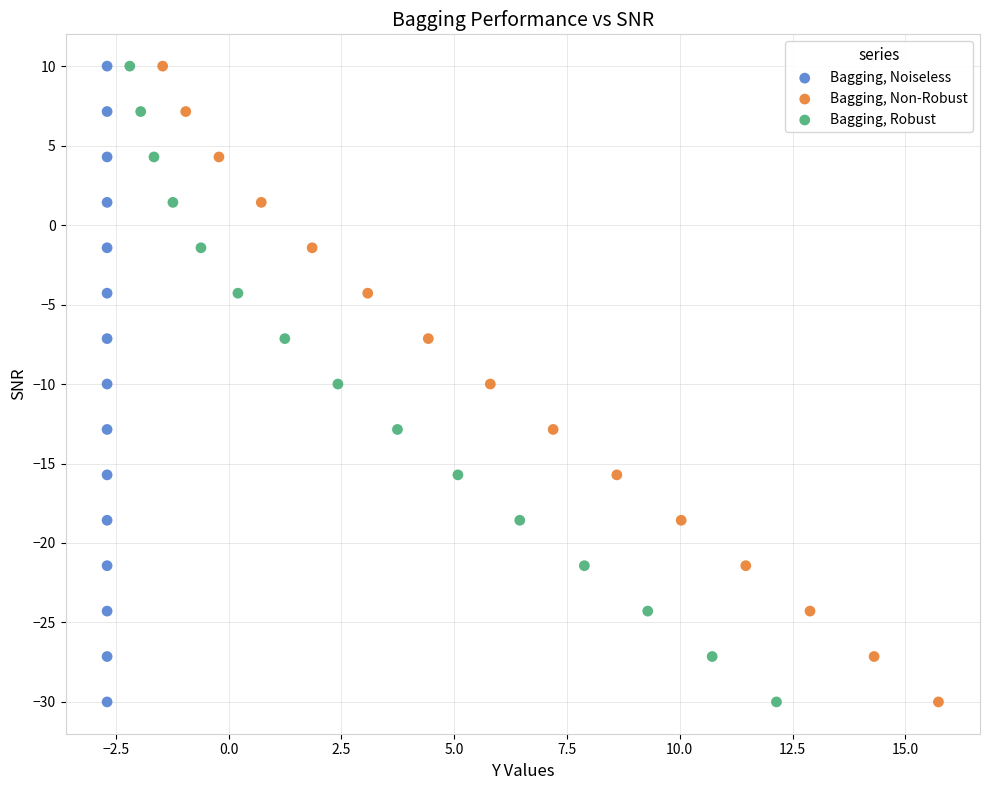

What are all the series names shown in the legend?

Bagging, Noiseless, Bagging, Non-Robust, Bagging, Robust